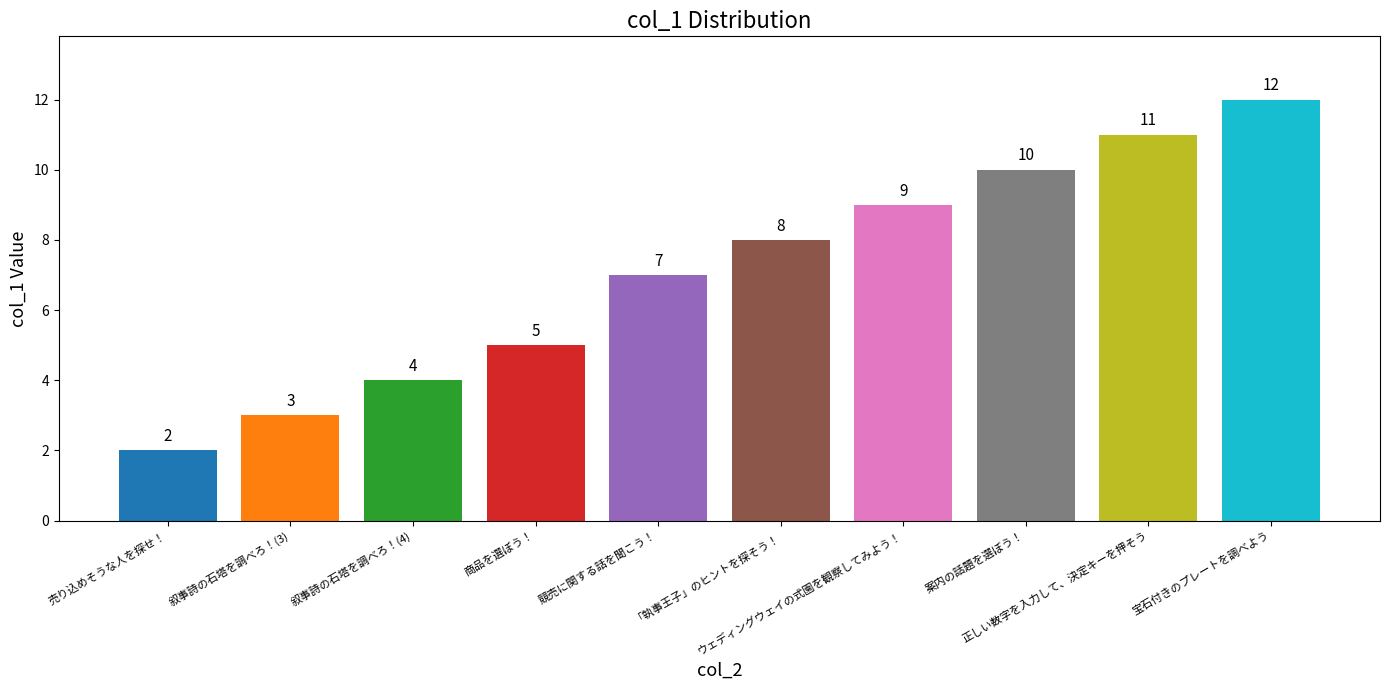

What is the maximum value shown in the chart?

12